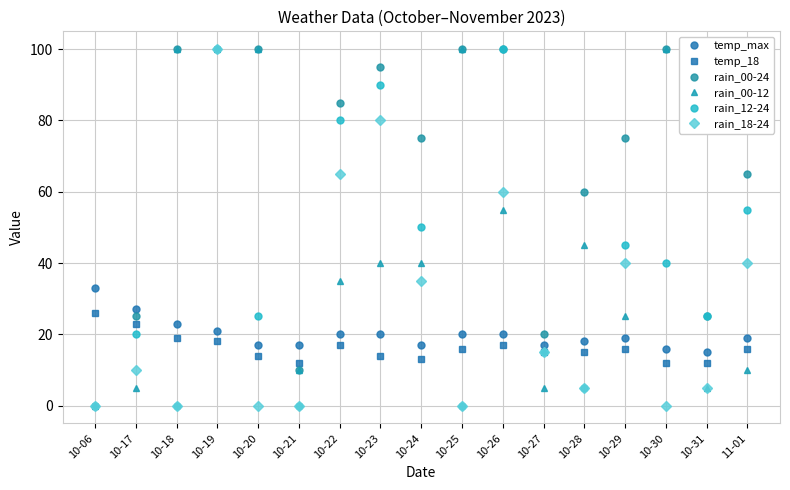

Does the chart have visible grid lines?

Yes